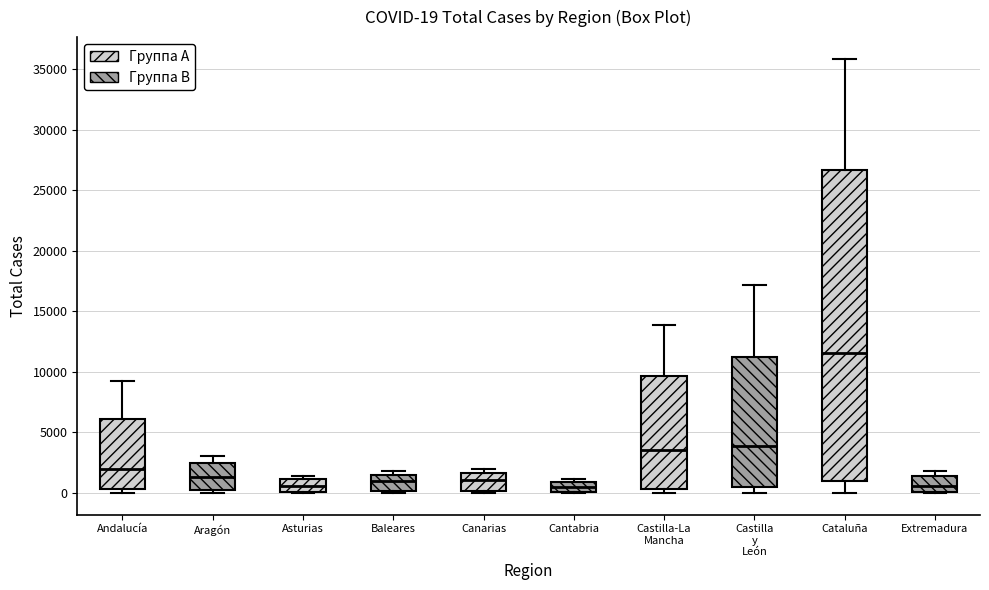

Which box has the highest median line?

Cataluña